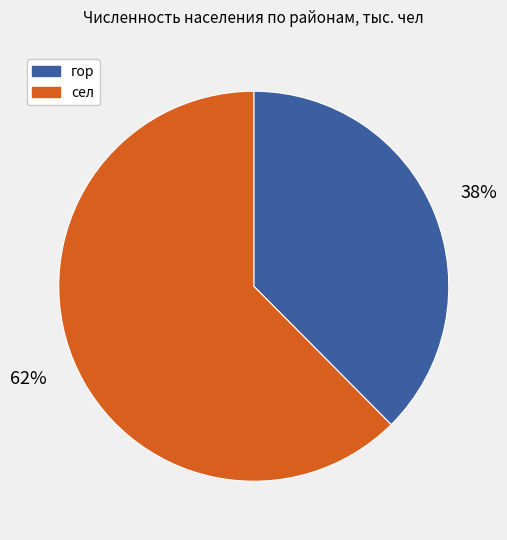

Which slice is the largest?

сел